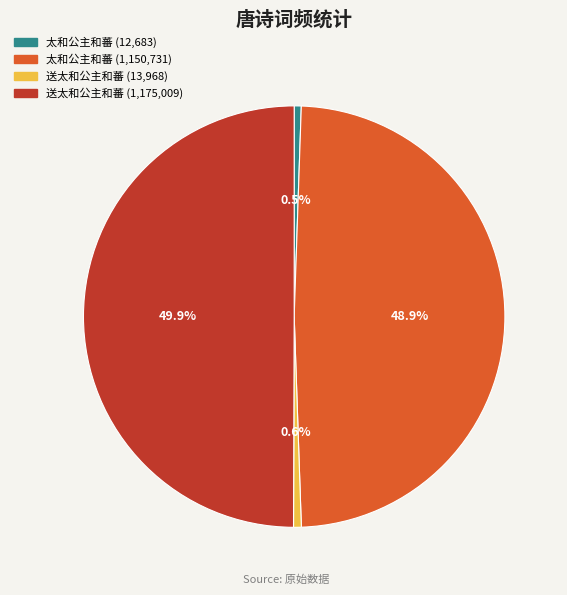

Count the number of slices in the pie.

4